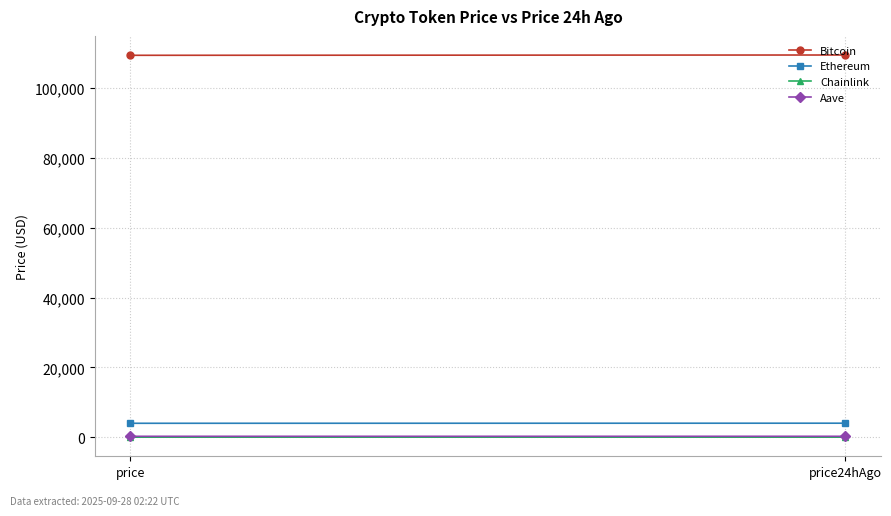

Reading left to right, list all the values displayed in this chart.

Bitcoin: 109414.0	109500.0
Ethereum: 3998.0	4023.4
Chainlink: 20.7	21.1
Aave: 265.4	270.7